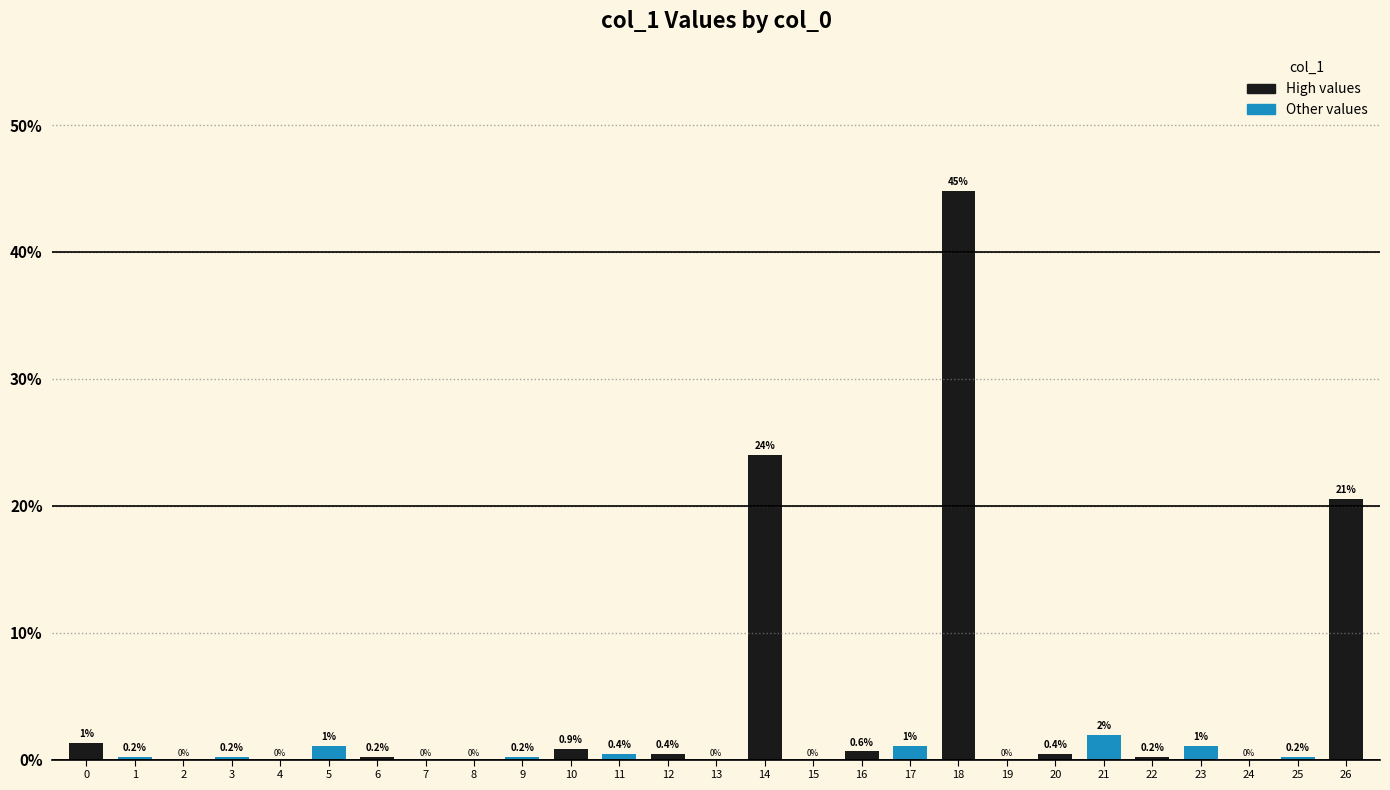

Is it true that the value at 7 is 0.0?

True